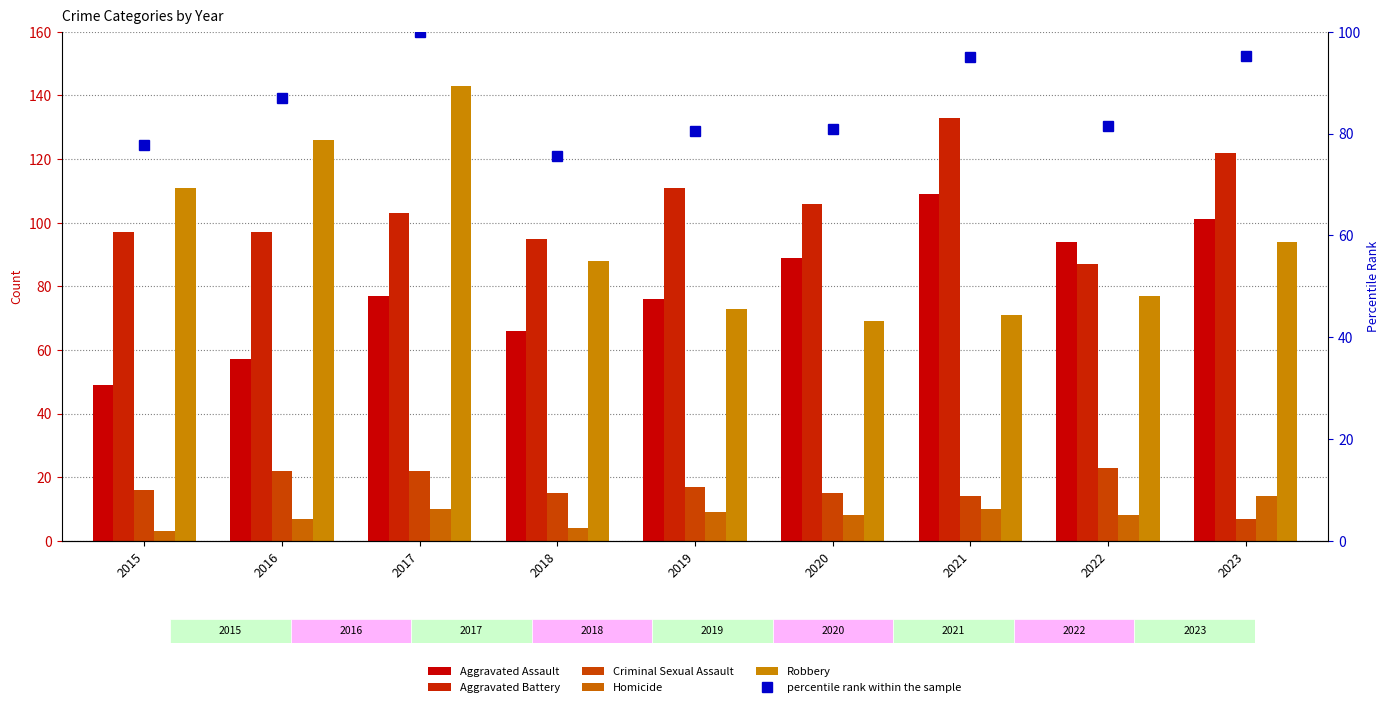

What is the lowest value of the Aggravated Battery series?

87.0